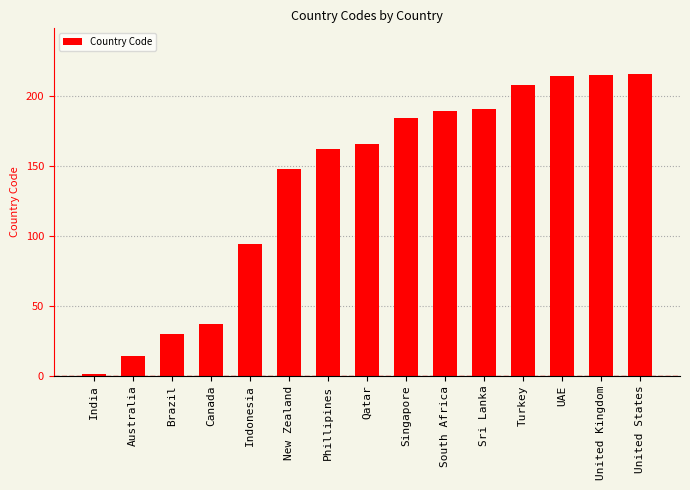

What is the minimum value shown in the chart?

1